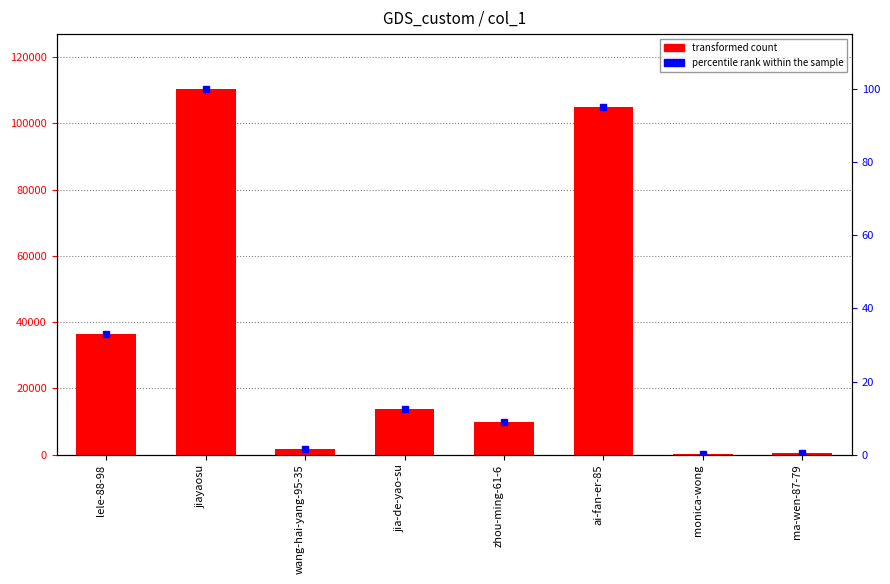

What is the total value across all series at ai-fan-er-85?

105134.2